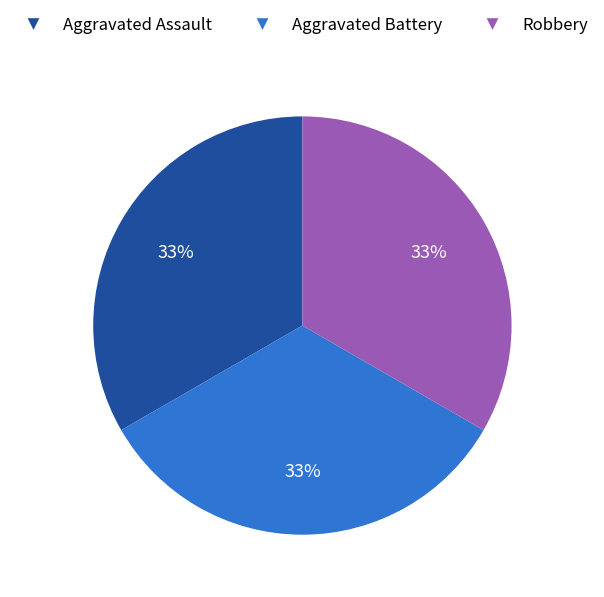

Combined, do Aggravated Assault and Robbery account for over 50%?

Yes